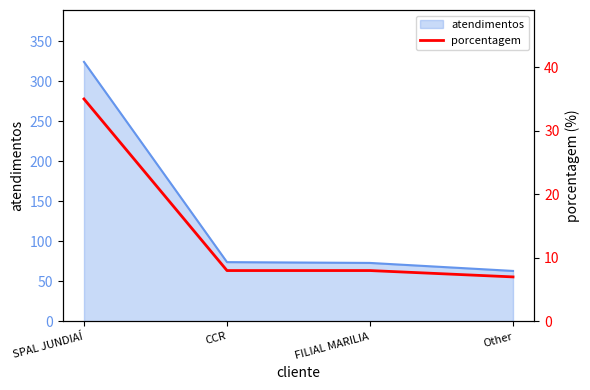

List the labels in order of value, largest first.

SPAL JUNDIAÍ, CCR, FILIAL MARILIA, Other